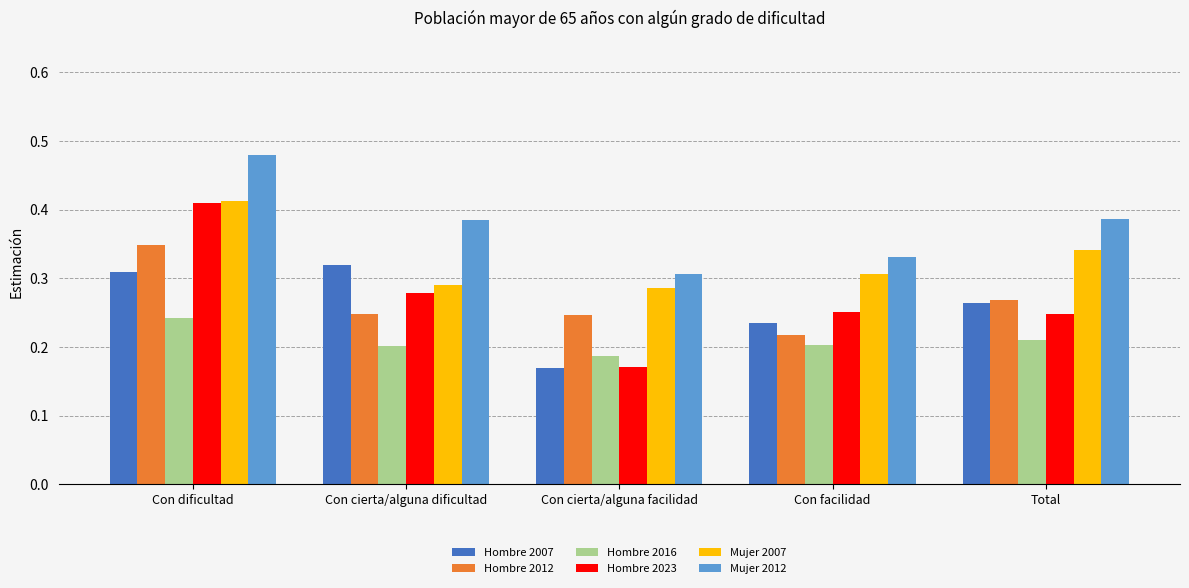

Rank the categories by Mujer 2007 value from lowest to highest.

Con cierta/alguna facilidad, Con cierta/alguna dificultad, Con facilidad, Total, Con dificultad